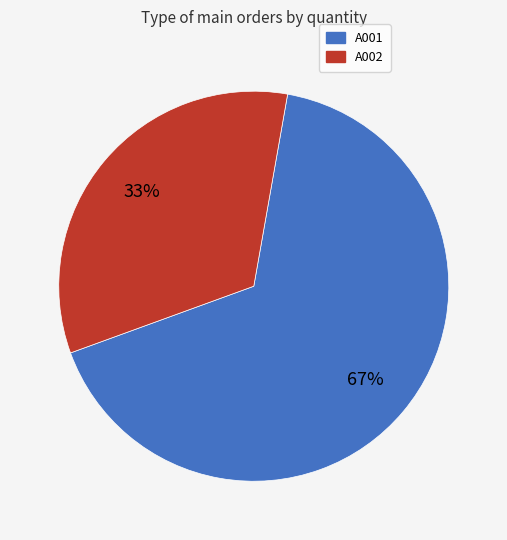

The A002 slice represents 33% of the pie. True or false?

True